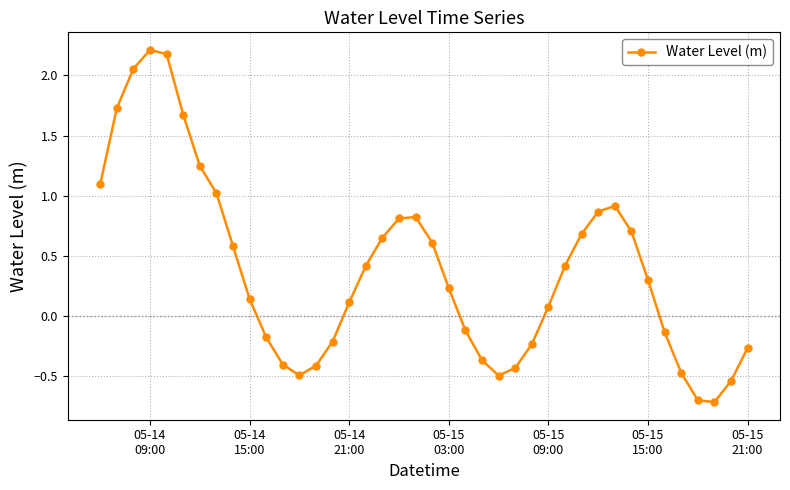

What is the maximum value shown in the chart?

2.2